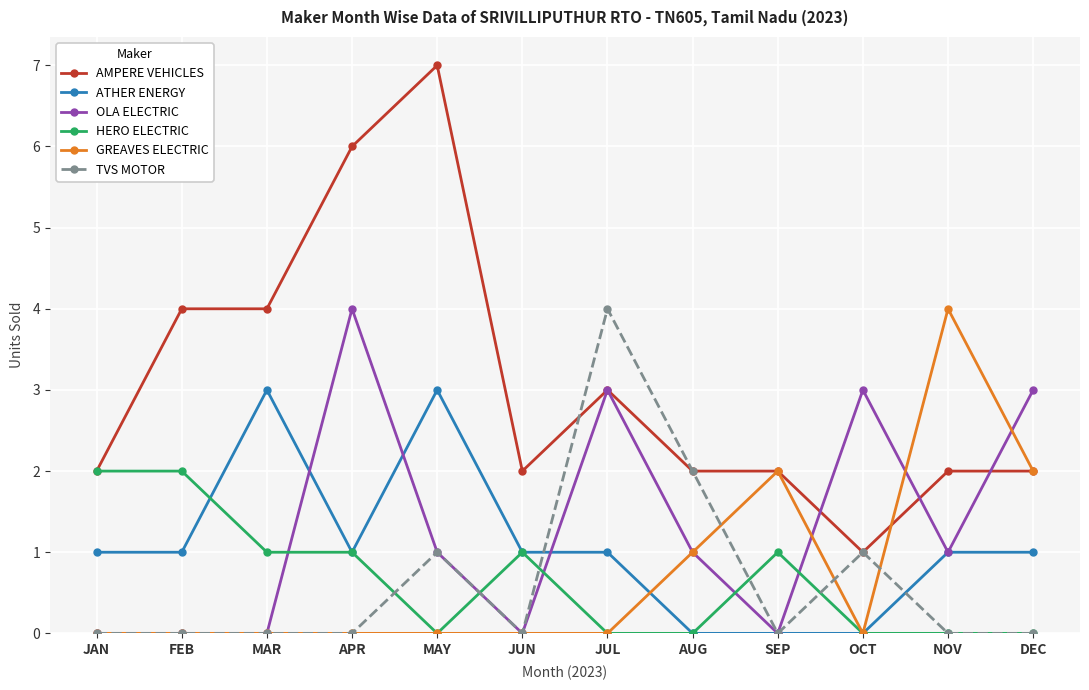

What is the difference between the maximum and second lowest values in the ATHER ENERGY series?

3